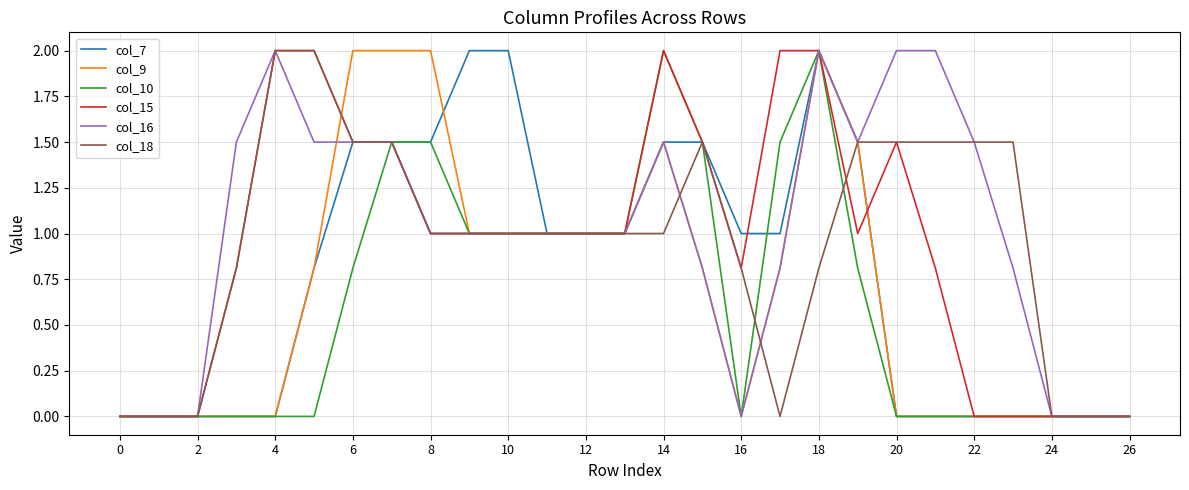

What is the highest value of the col_16 series?

2.0